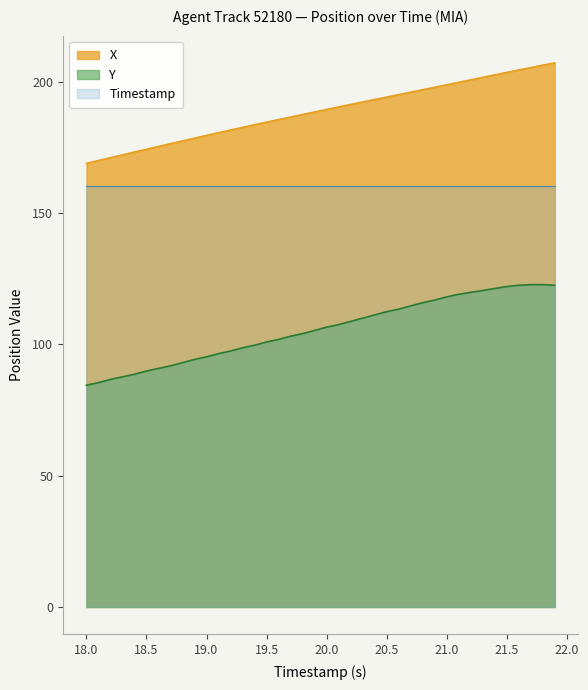

What is the difference between the maximum and minimum values in the Y series?

38.3